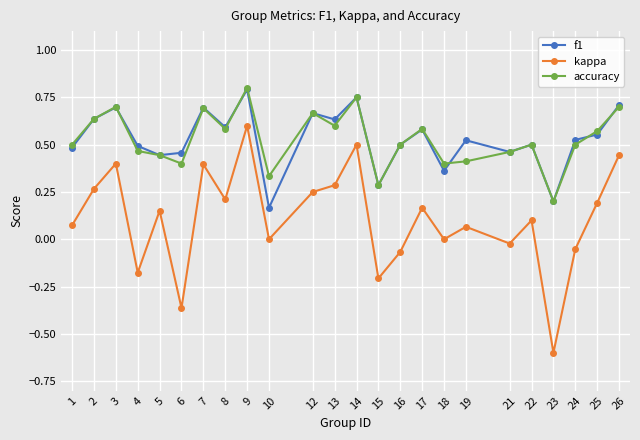

At which category does f1 reach its first local peak?

3